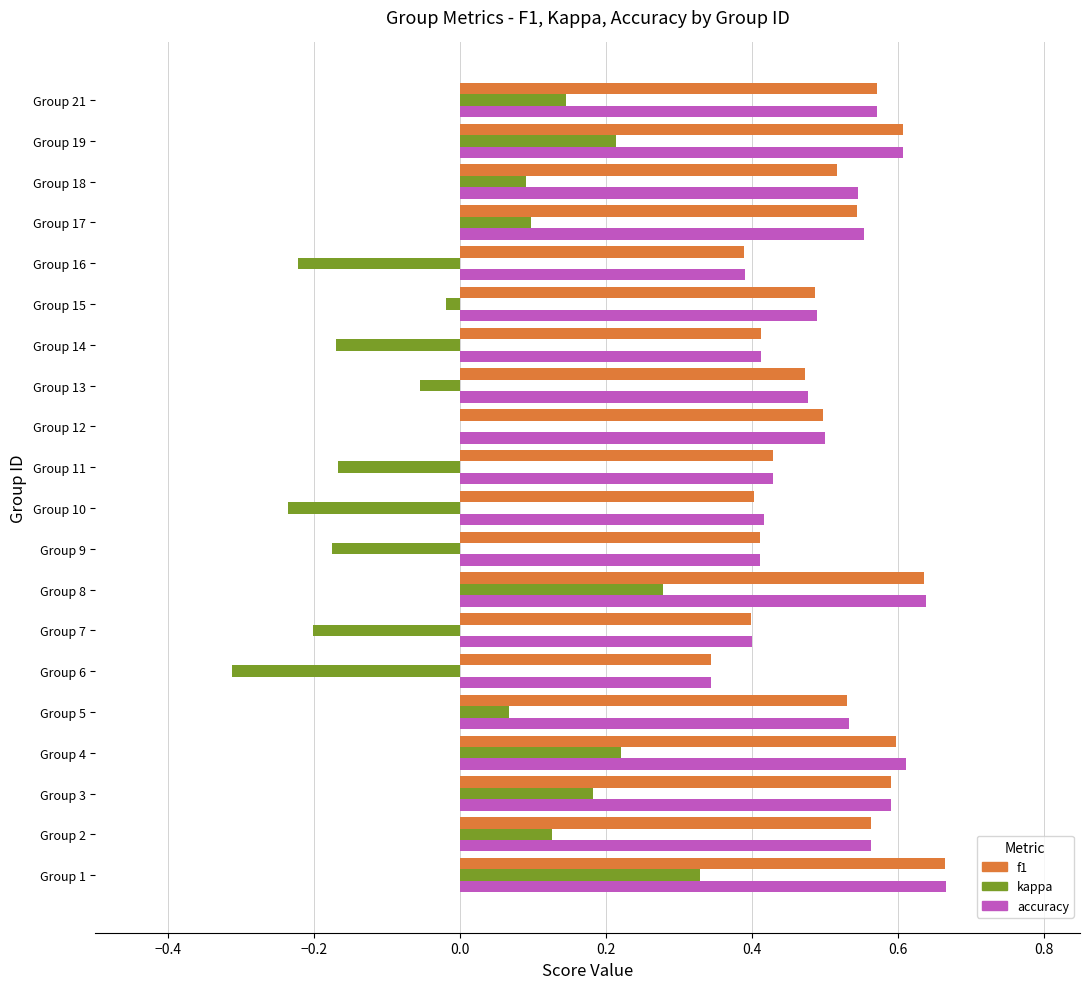

At which label does accuracy reach its peak?

Group 1